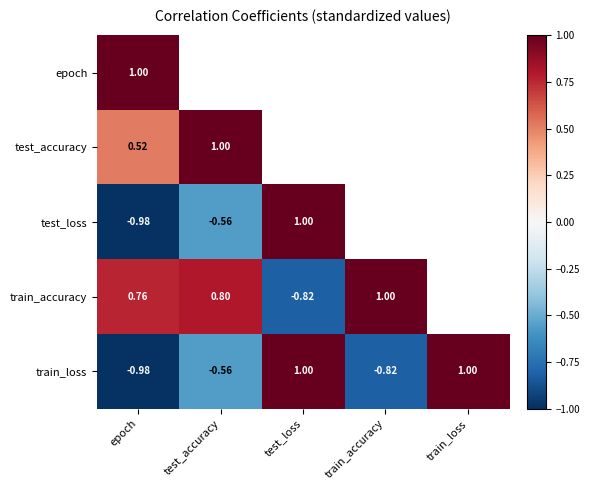

At which label does train_loss first exceed 0?

test_loss